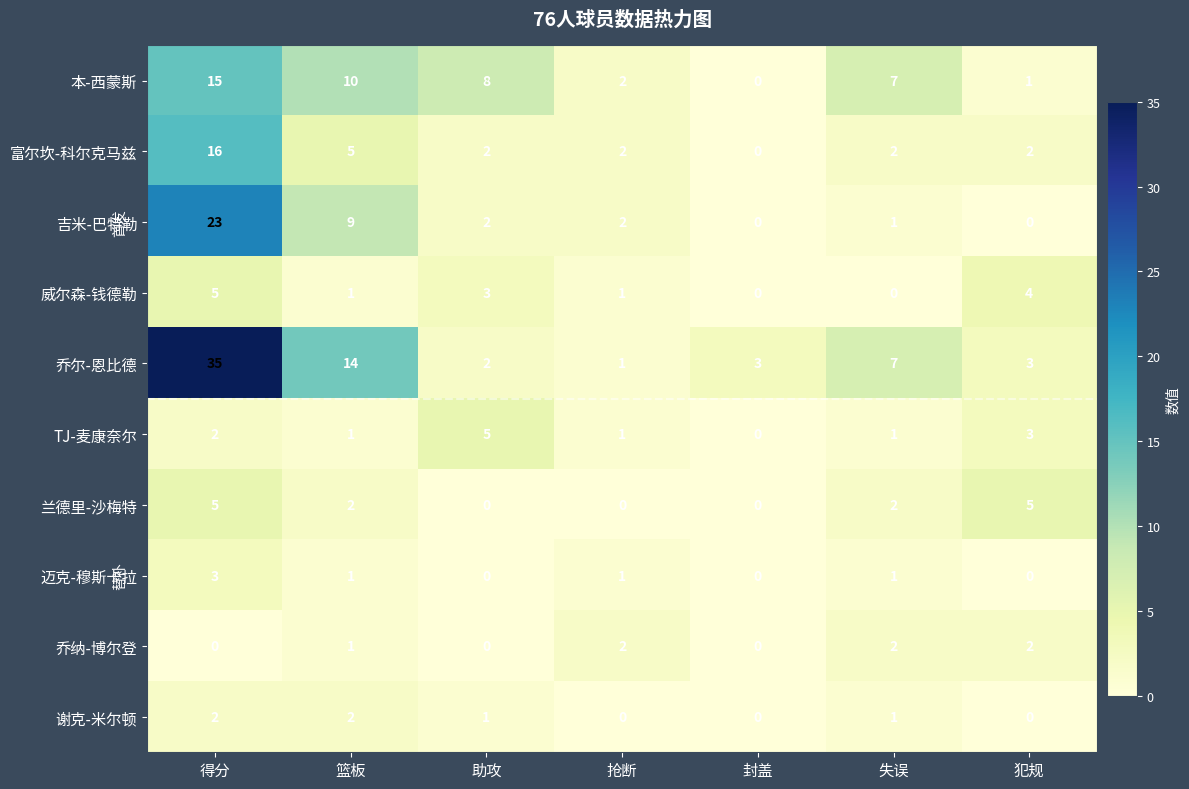

Which series has the widest spread of values?

乔尔-恩比德